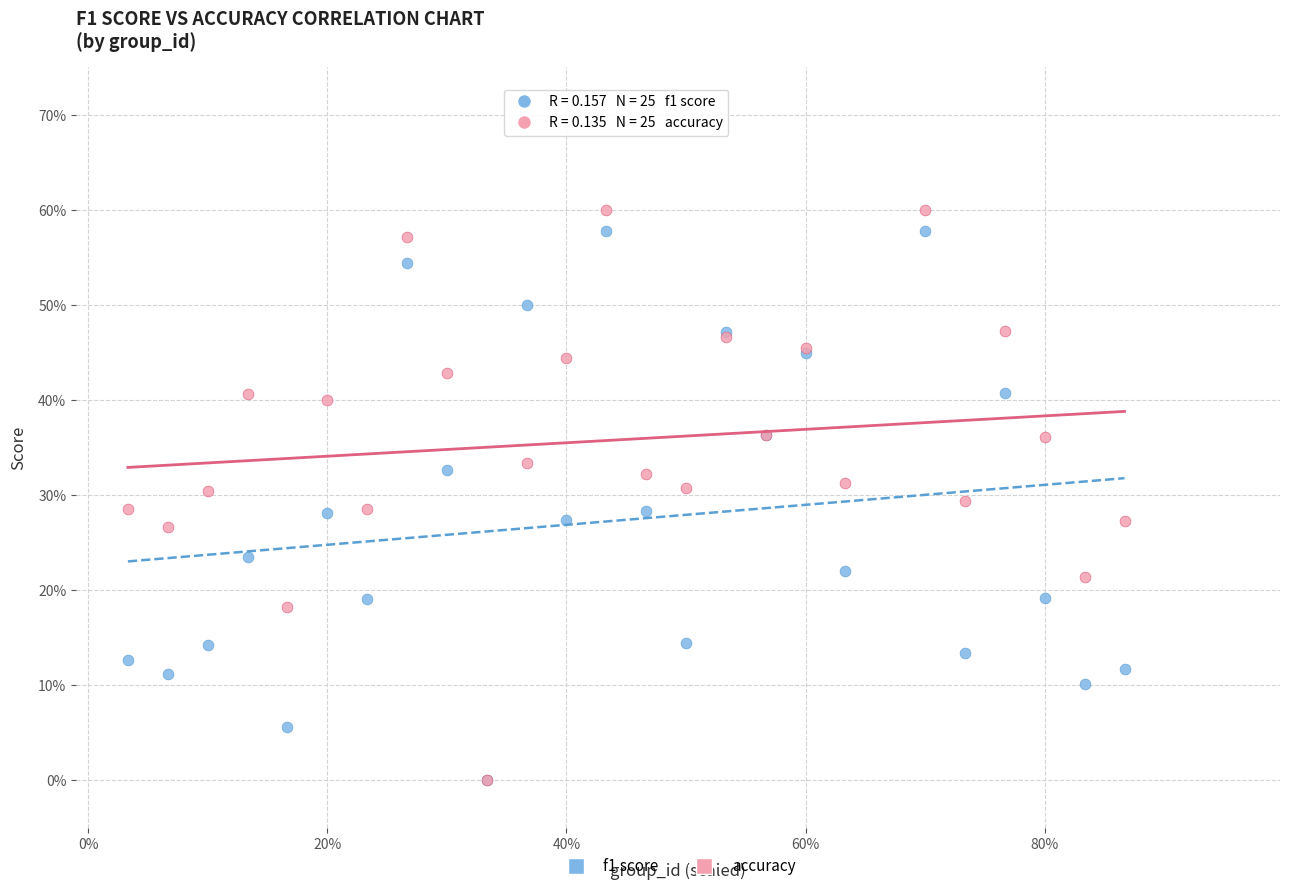

Which series contains the highest Y value?

accuracy